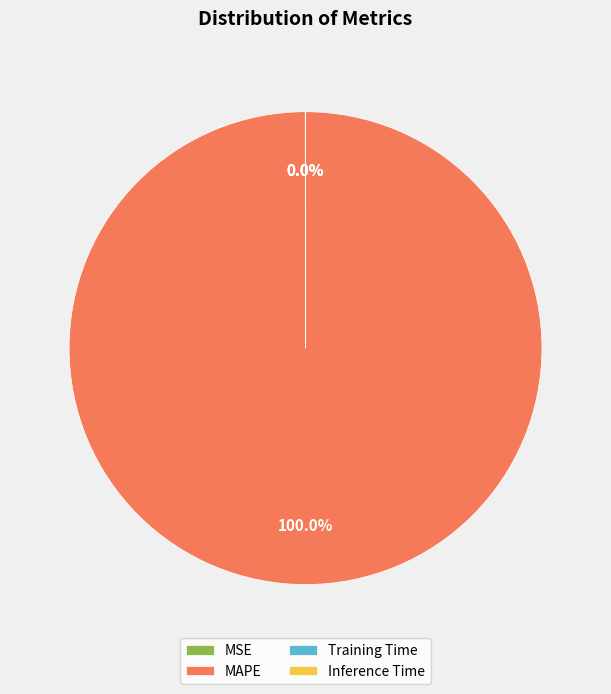

Which slice is the largest?

MAPE